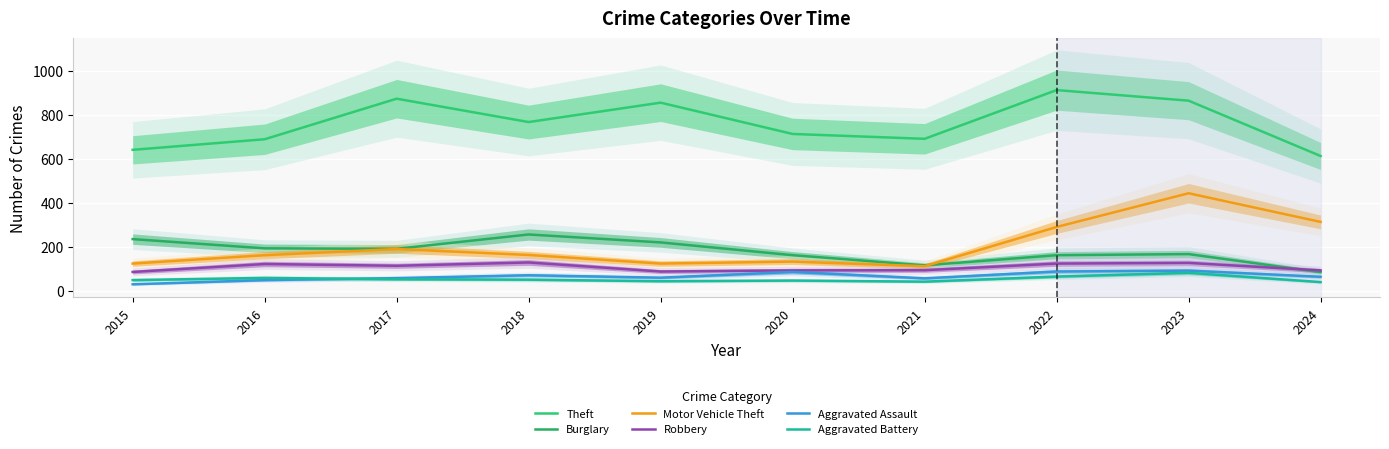

True or false: Aggravated Assault has more than 2 points higher than both neighbors.

True